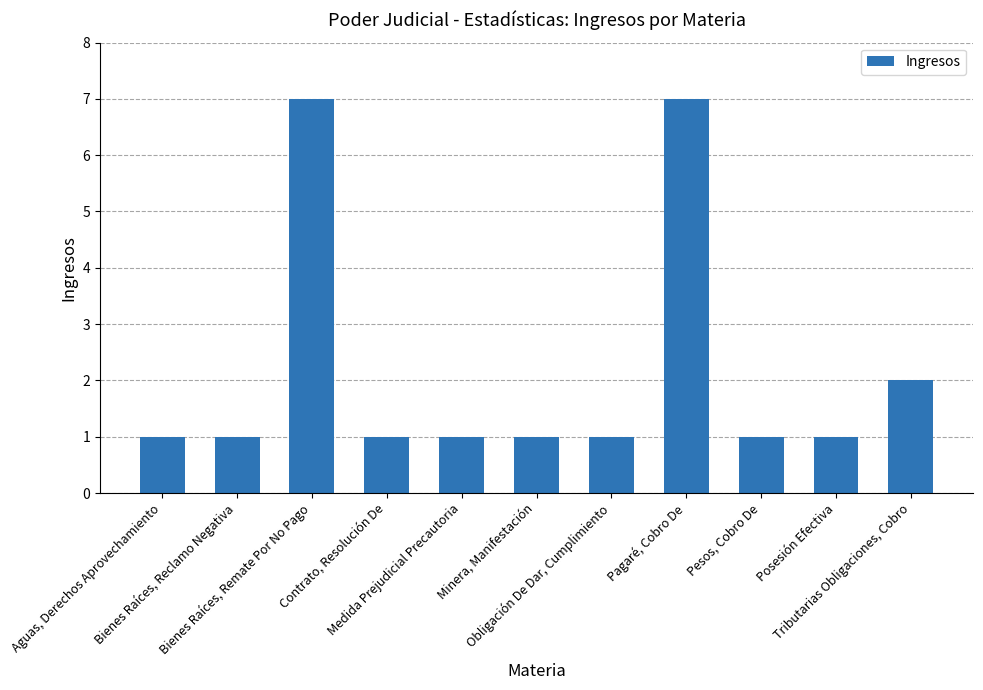

True or false: the data shows 1 at Obligación De Dar, Cumplimiento.

True